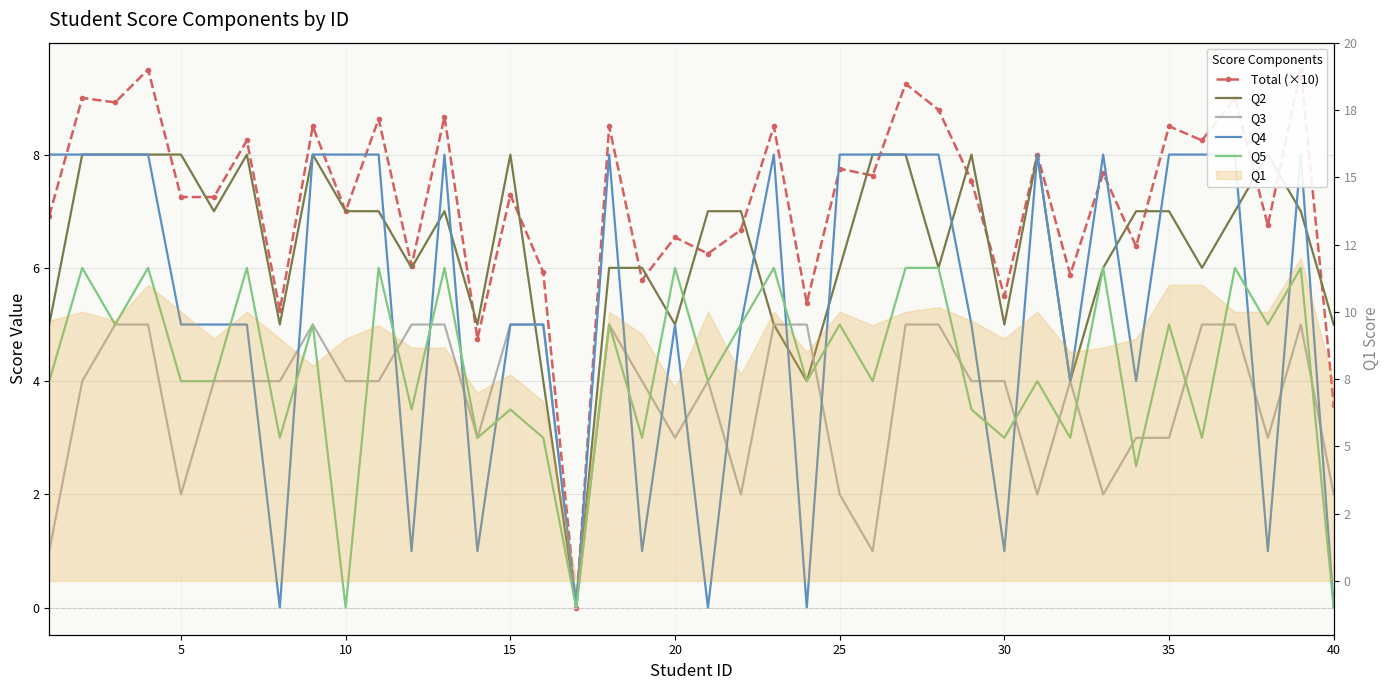

Rank the series by their average value, from lowest to highest.

Q3, Q5, Q4, Q2, Total (×10)